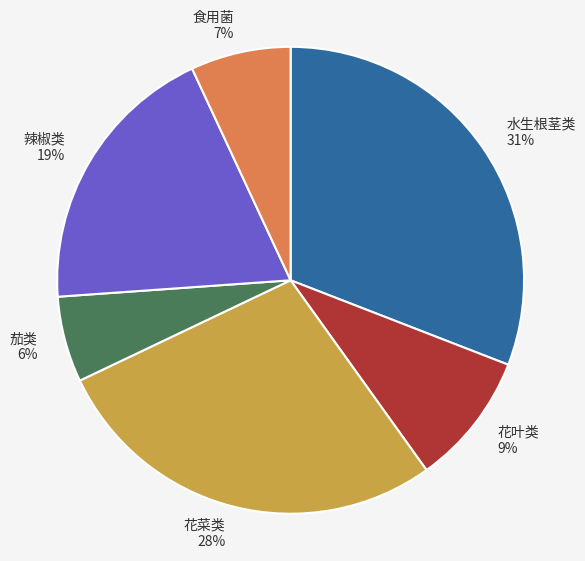

To the nearest percent, what is the average slice percentage?

17%